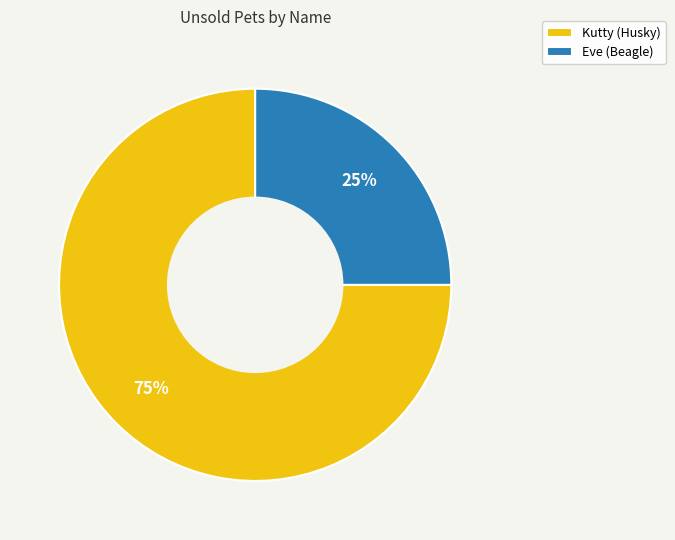

What is the smallest slice in the pie chart?

Eve (Beagle)